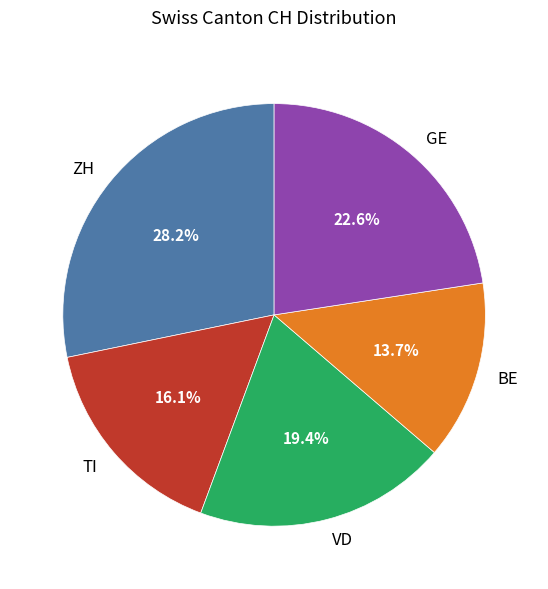

Count the number of slices in the pie.

5